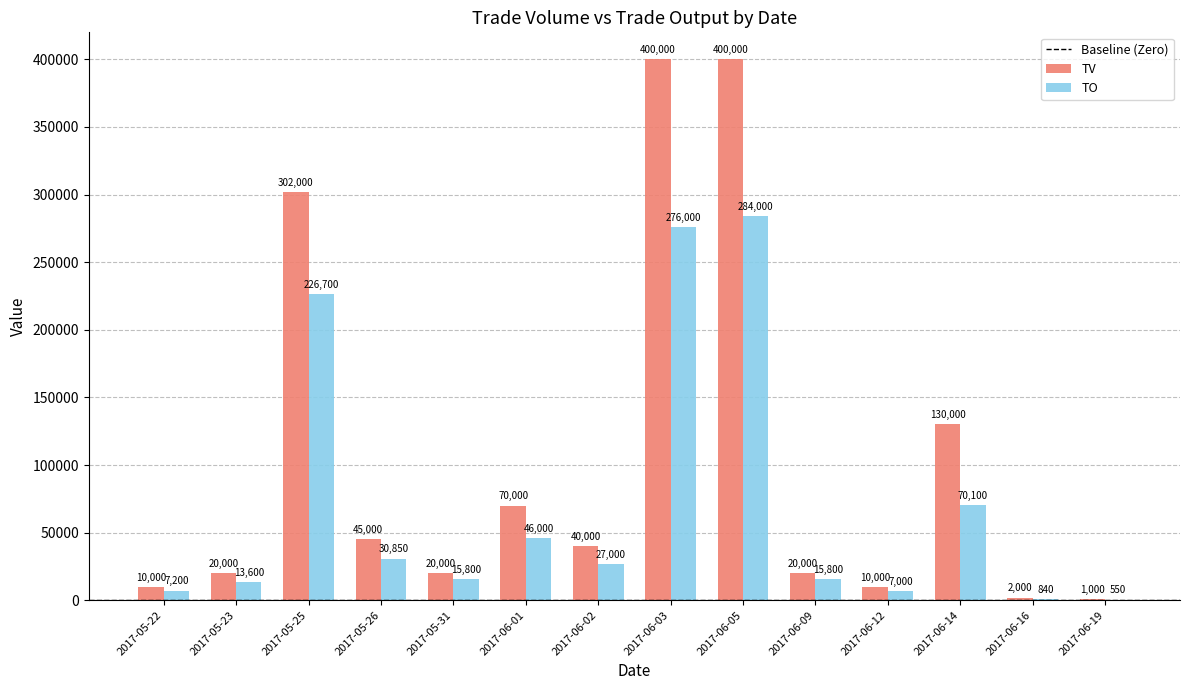

Where is TV nearest to the value 200500?

2017-06-14